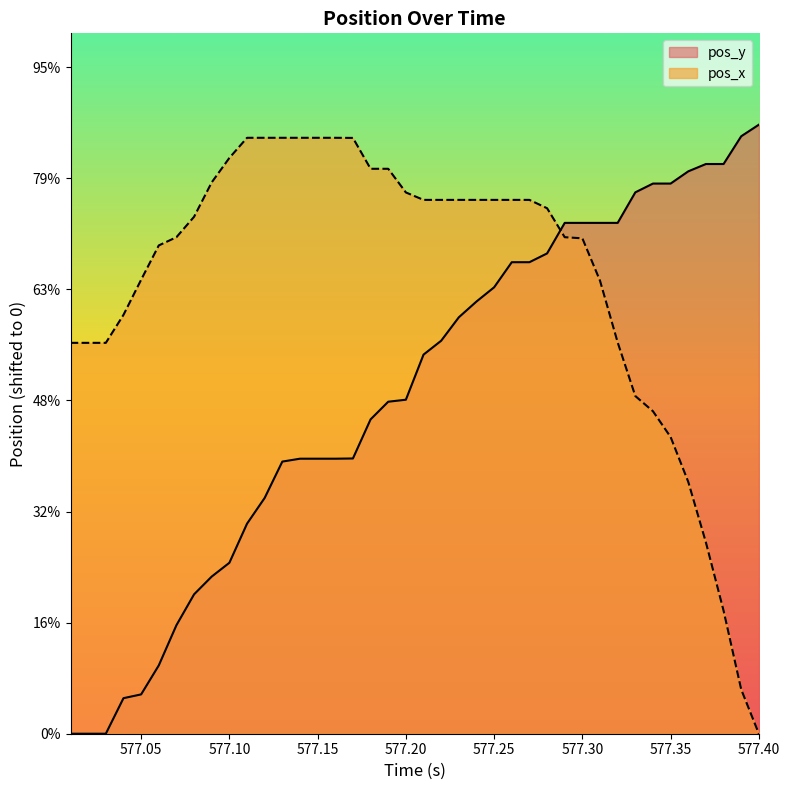

Does the chart display data point markers on the line(s)?

No